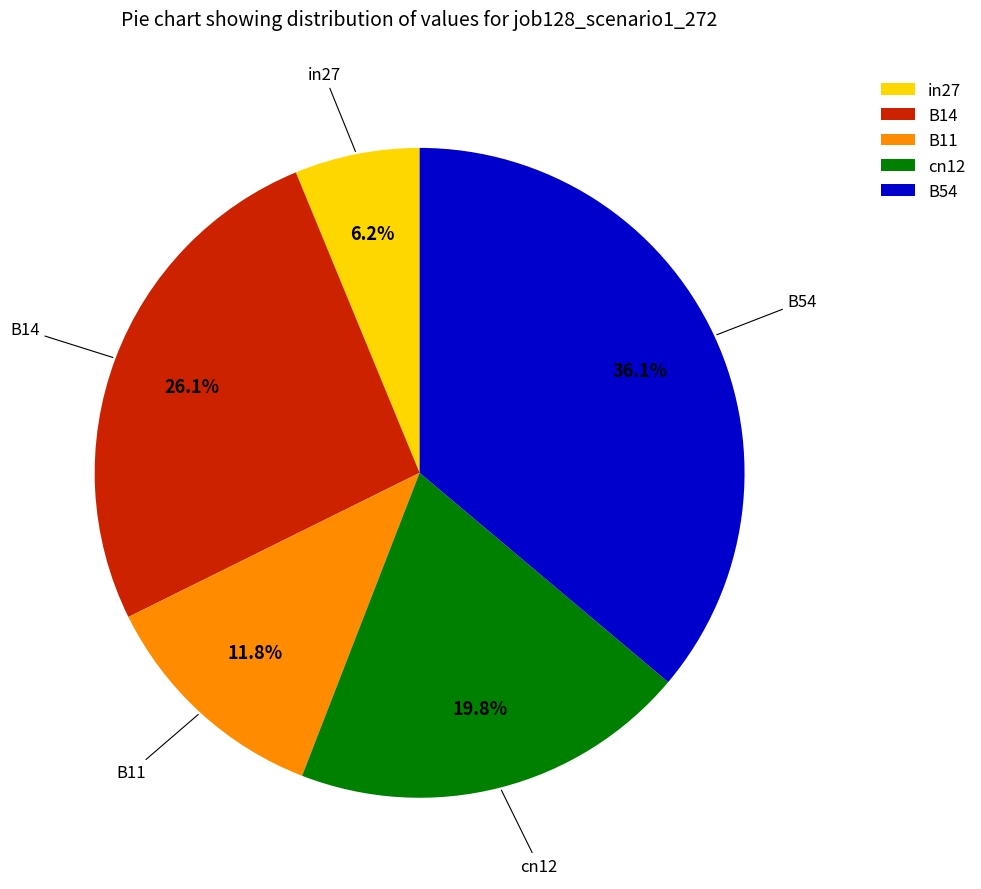

How many segments does this pie chart have?

5